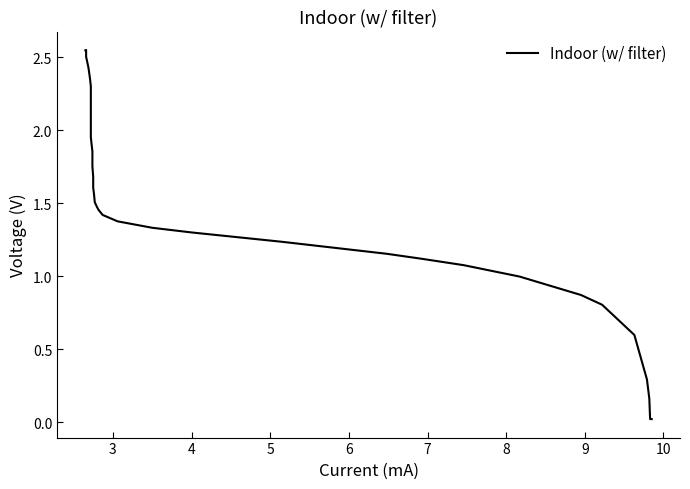

Reading left to right, extract all data points from this chart.

2.5	2.5	2.5	2.4	2.4	2.3	2.2	2.1	2.0	1.9	1.9	1.8	1.8	1.7	1.6	1.6	1.5	1.5	1.5	1.4	1.4	1.3	1.3	1.2	1.2	1.1	1.1	1.0	0.9	0.8	0.6	0.3	0.2	0.0	0.0	0.0